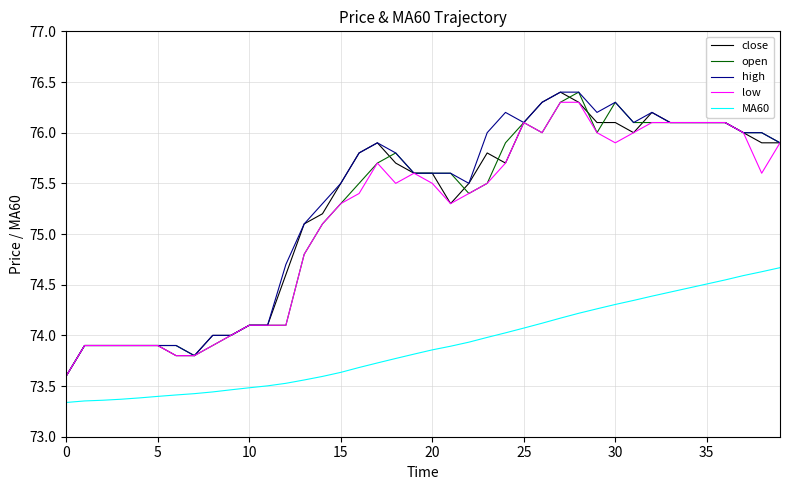

True or false: open and MA60 intersect in this chart.

False